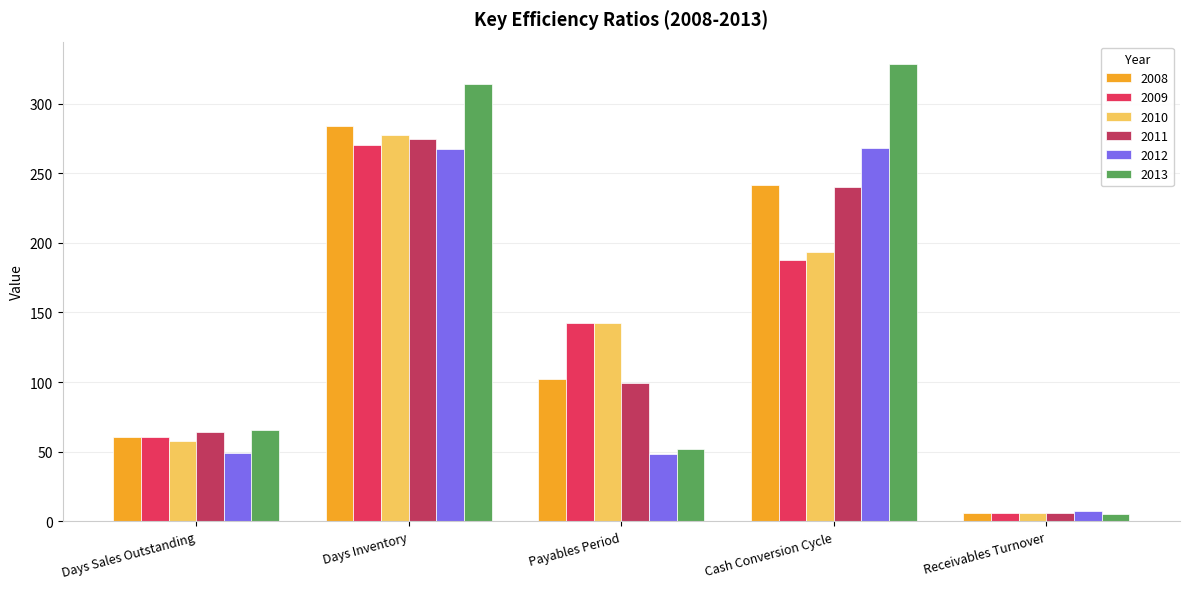

Which series has the largest total across all categories?

2013